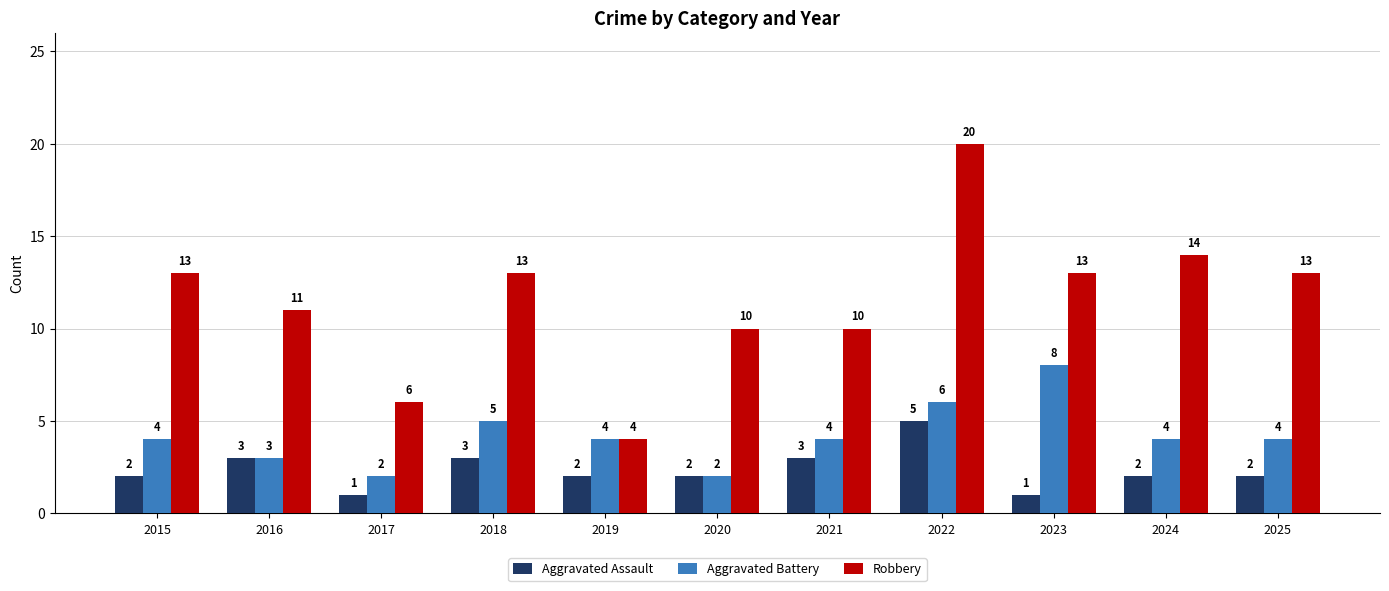

Which series has the largest total across all categories?

Robbery